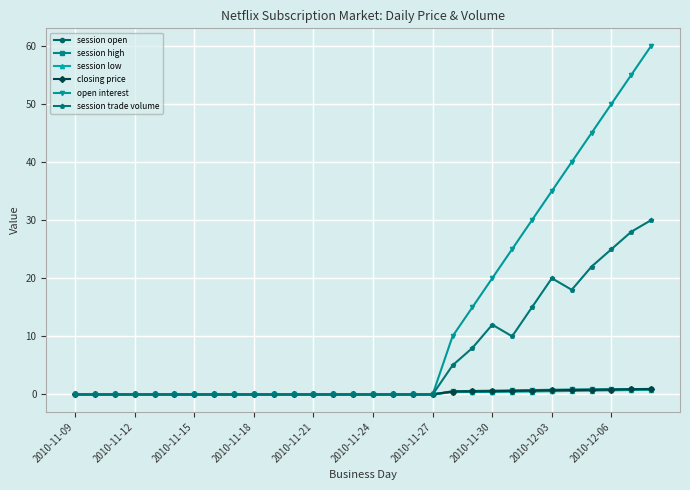

Which series has the largest range (max minus min)?

open interest